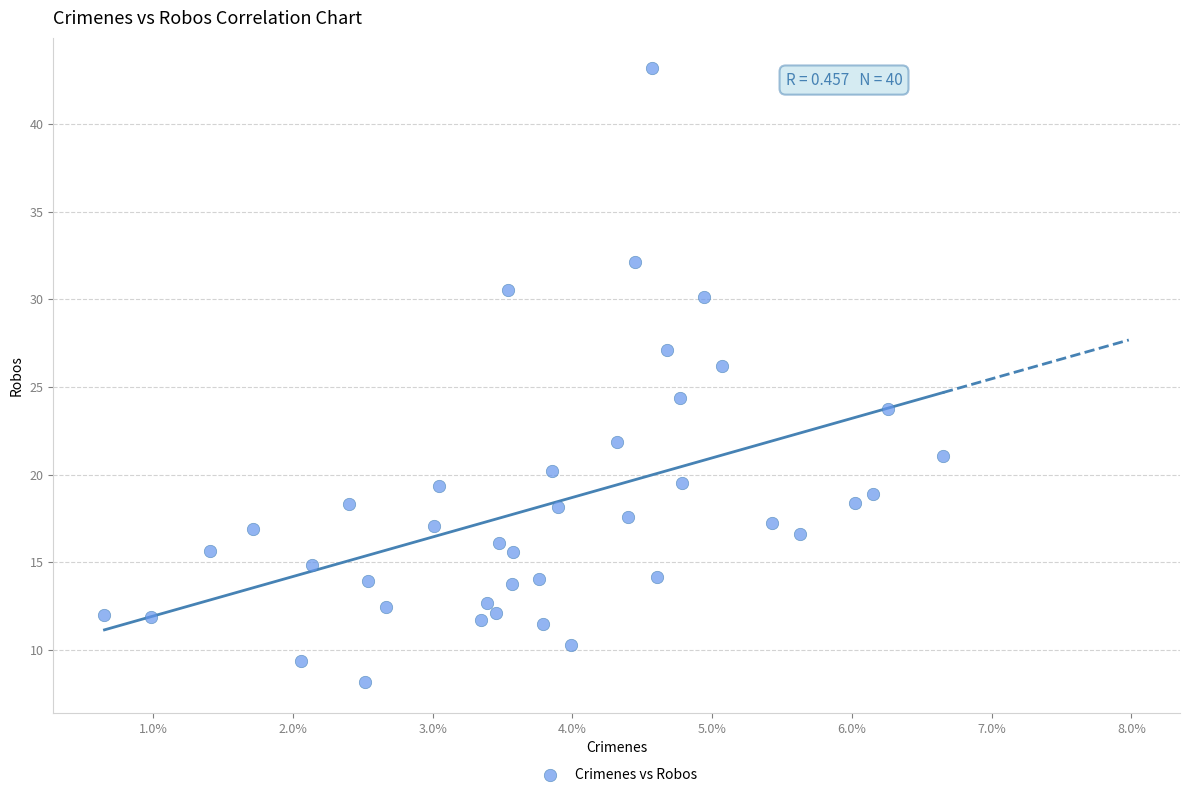

What Y value in the scatter plot is closest to 25?

24.4